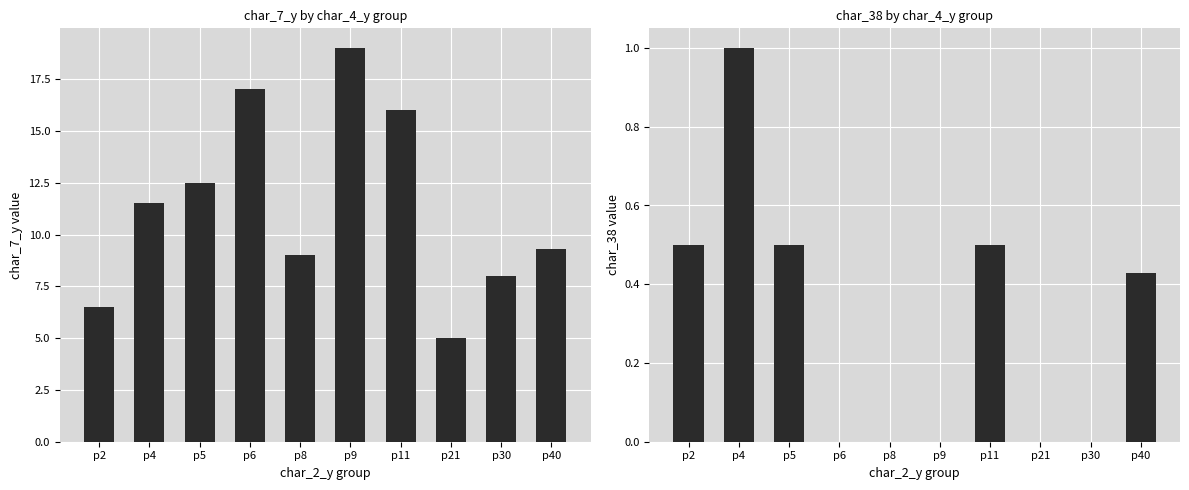

At p21, list the series in order from largest to smallest.

char_7_y, char_38